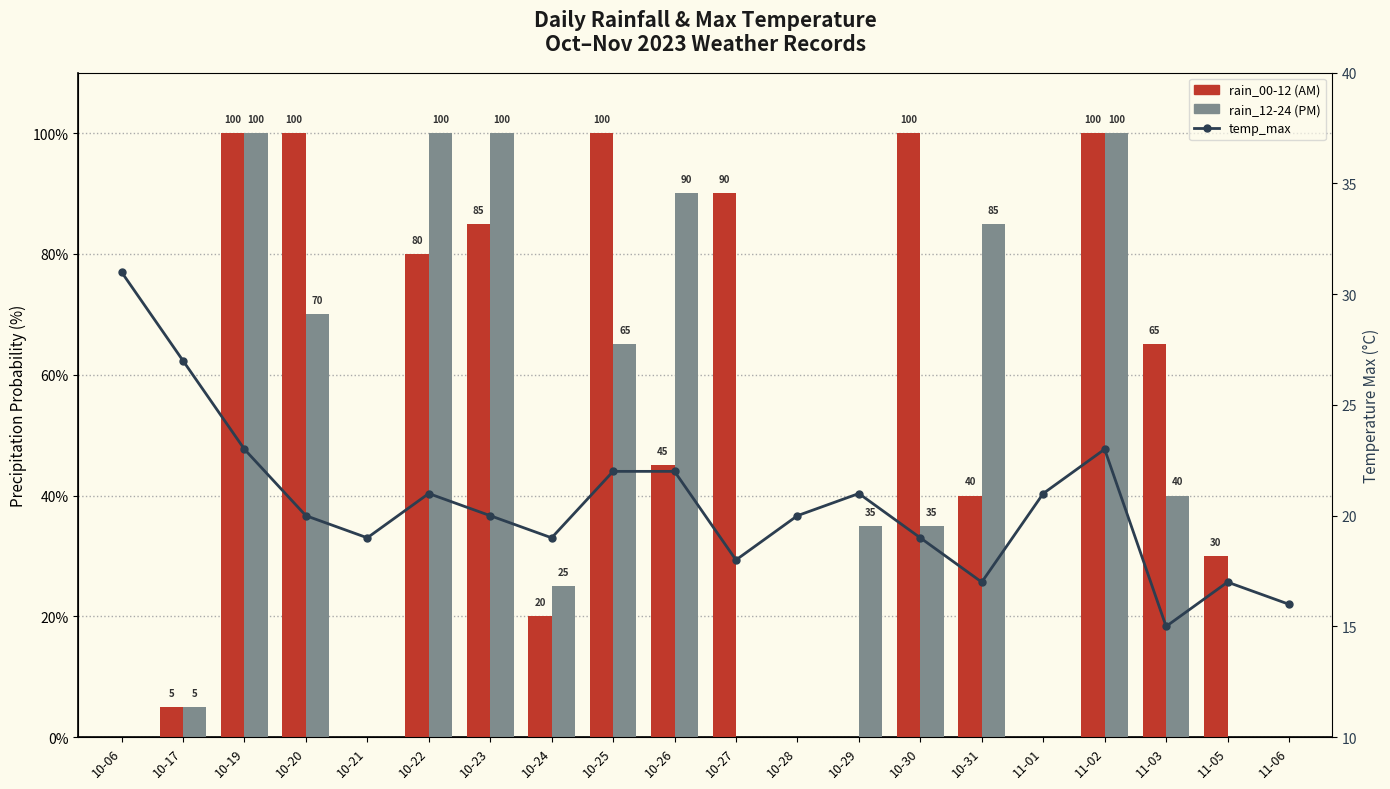

Between 10-24 and 10-29, which series saw the biggest shift?

rain_00-12